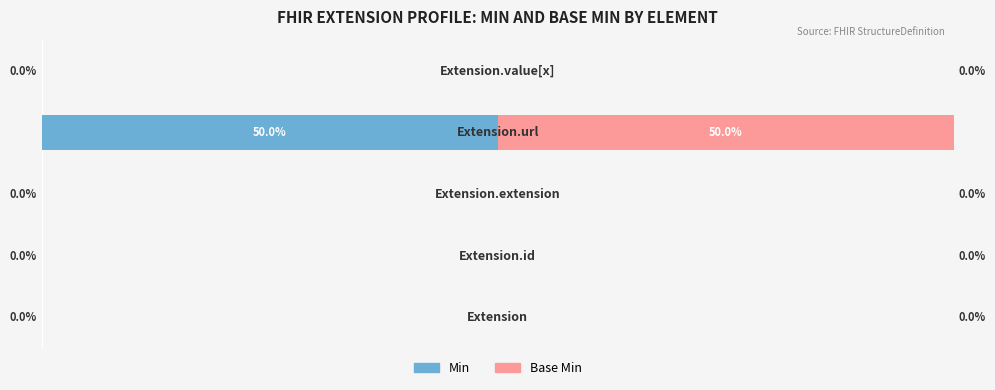

What are all the series names shown in the legend?

Min, Base Min